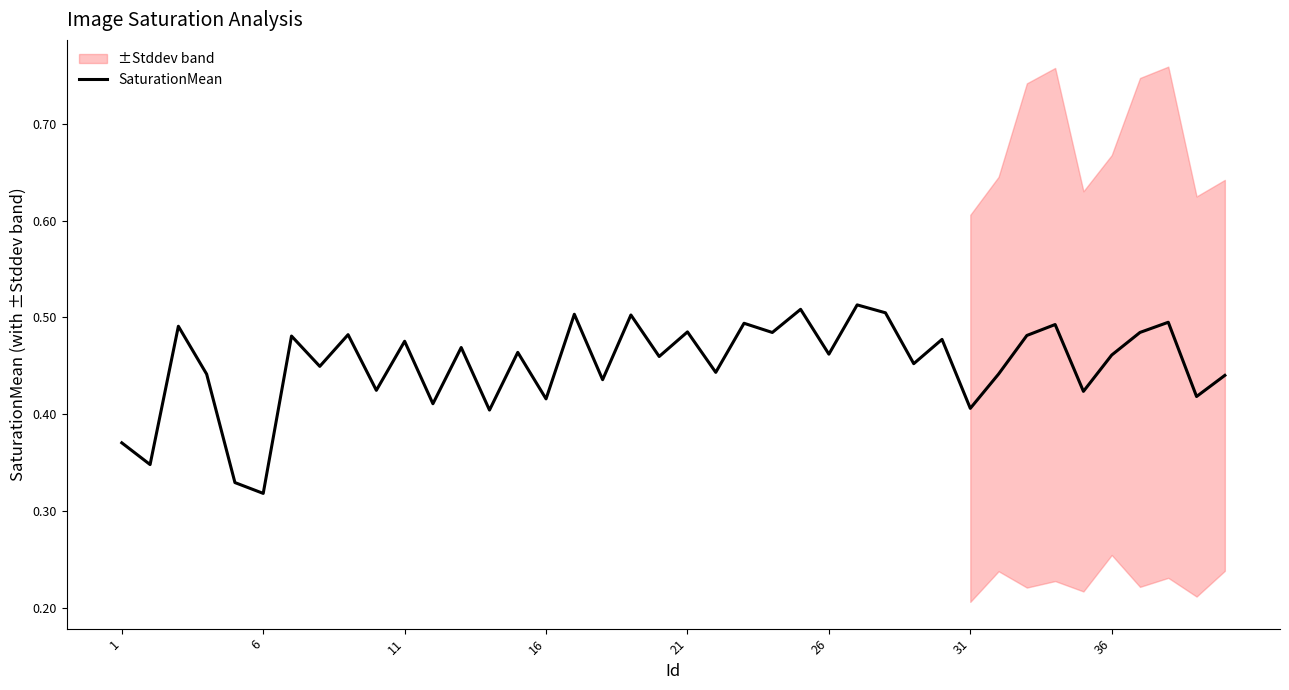

What is the smallest value displayed?

0.3